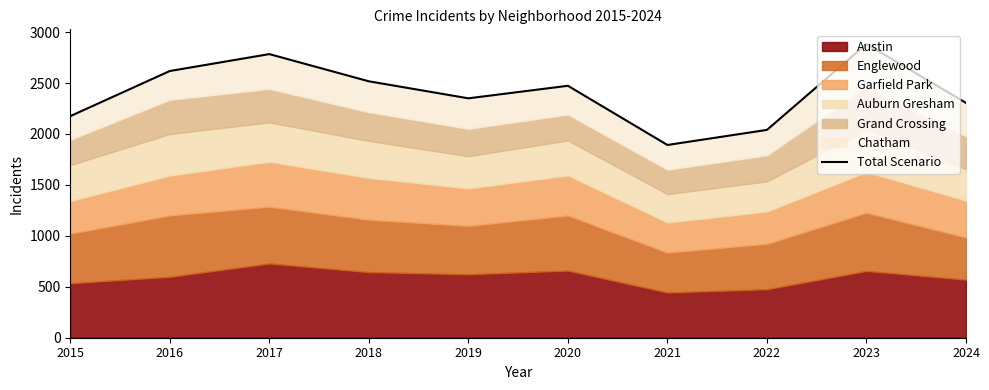

True or false: there are more than 2 points higher than both neighbors.

True